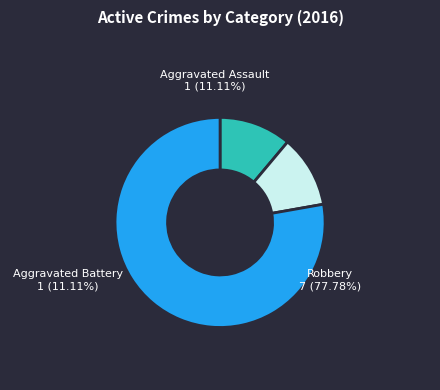

Which category has the biggest portion of the pie?

Robbery